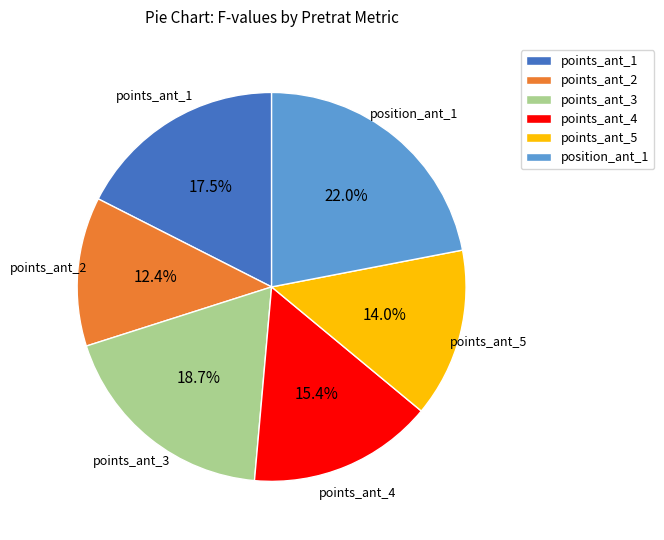

Which slice is the smallest?

points_ant_2